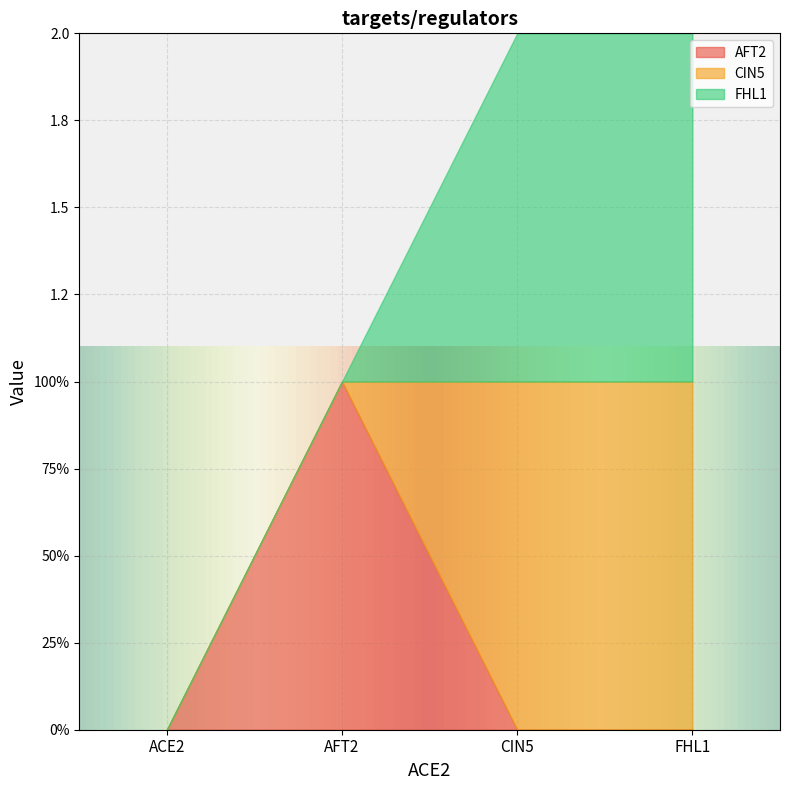

What is the sum of all CIN5 values?

2